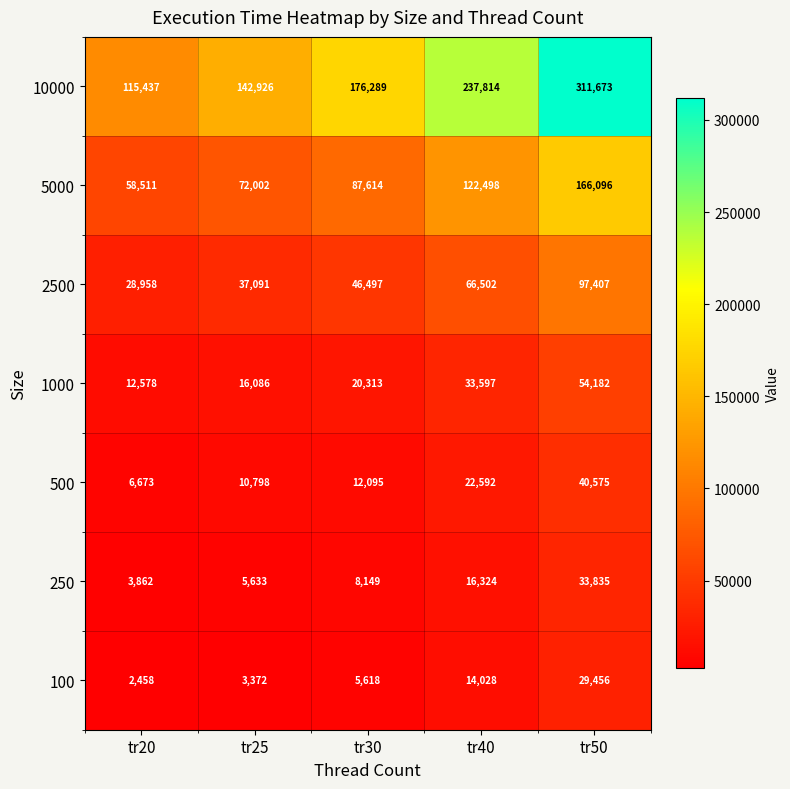

At tr40, list the series in order from largest to smallest.

10000, 5000, 2500, 1000, 500, 250, 100